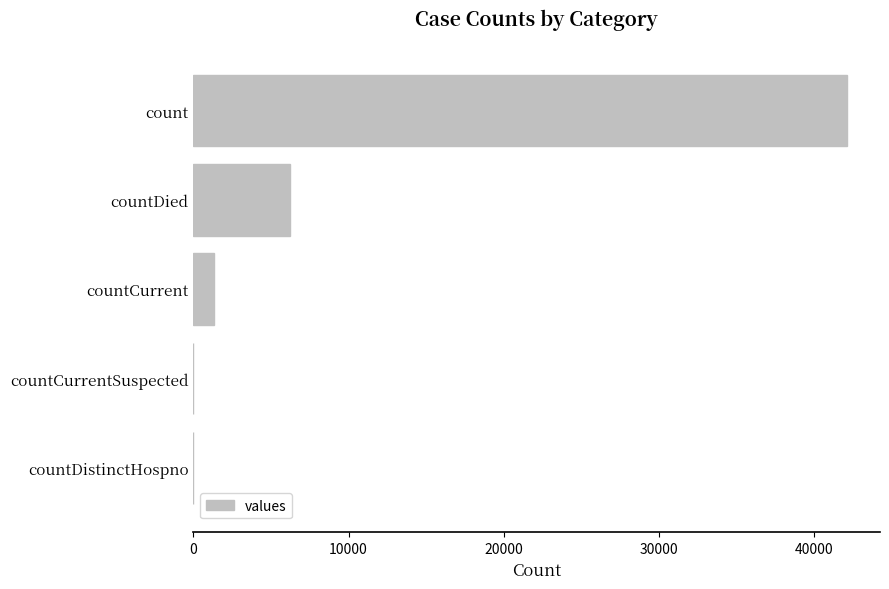

Reading top to bottom, list all the values displayed in this chart.

count=42146	countDied=6194	countCurrent=1344	countCurrentSuspected=0	countDistinctHospno=0